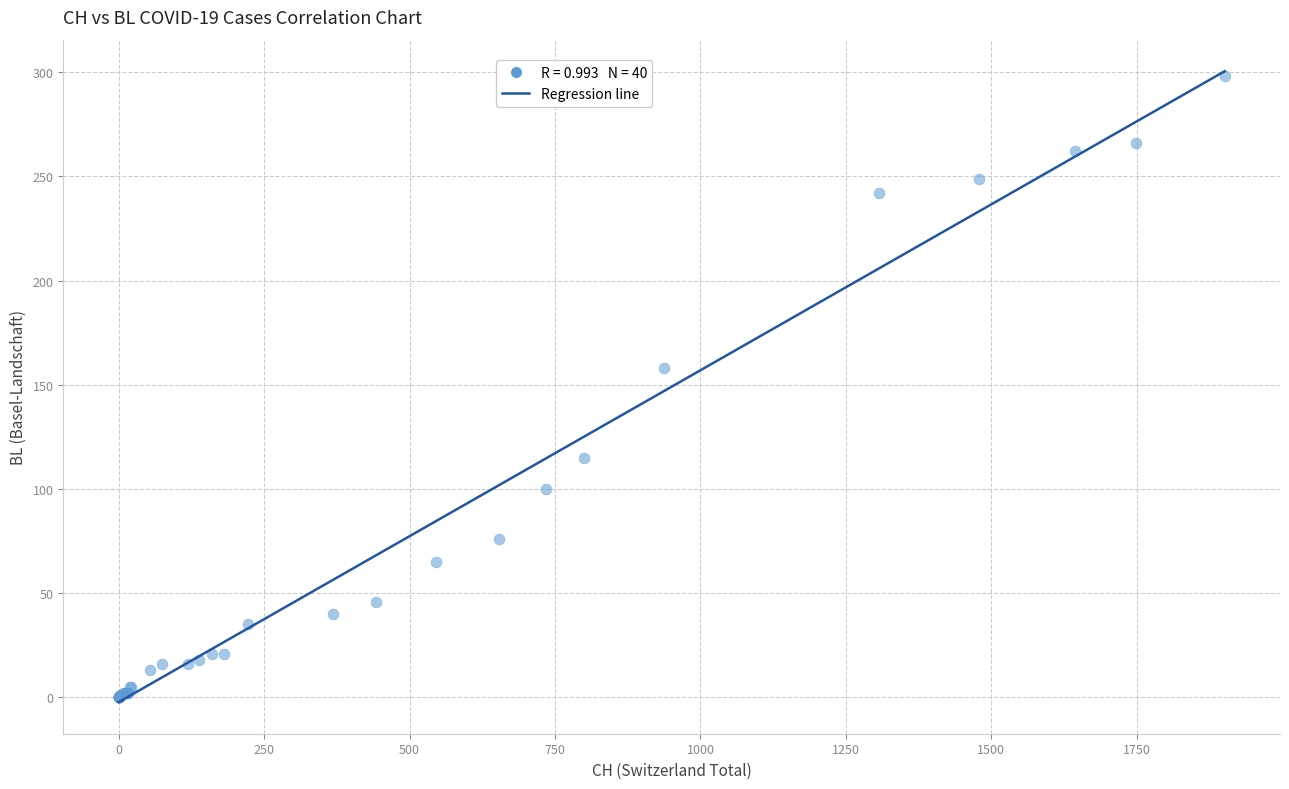

What Y value in the scatter plot is closest to 149?

158